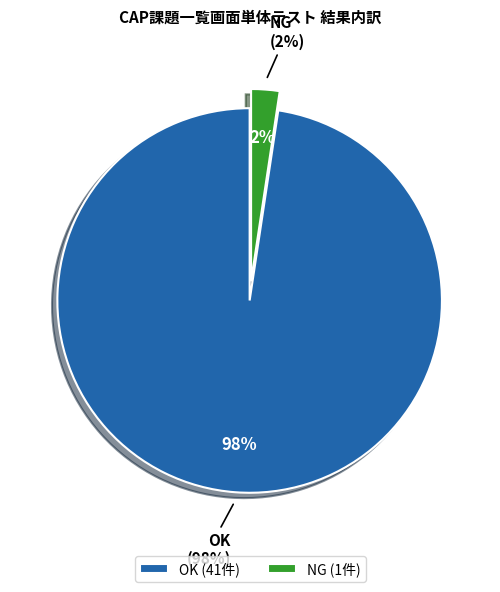

Which category accounts for the majority?

OK